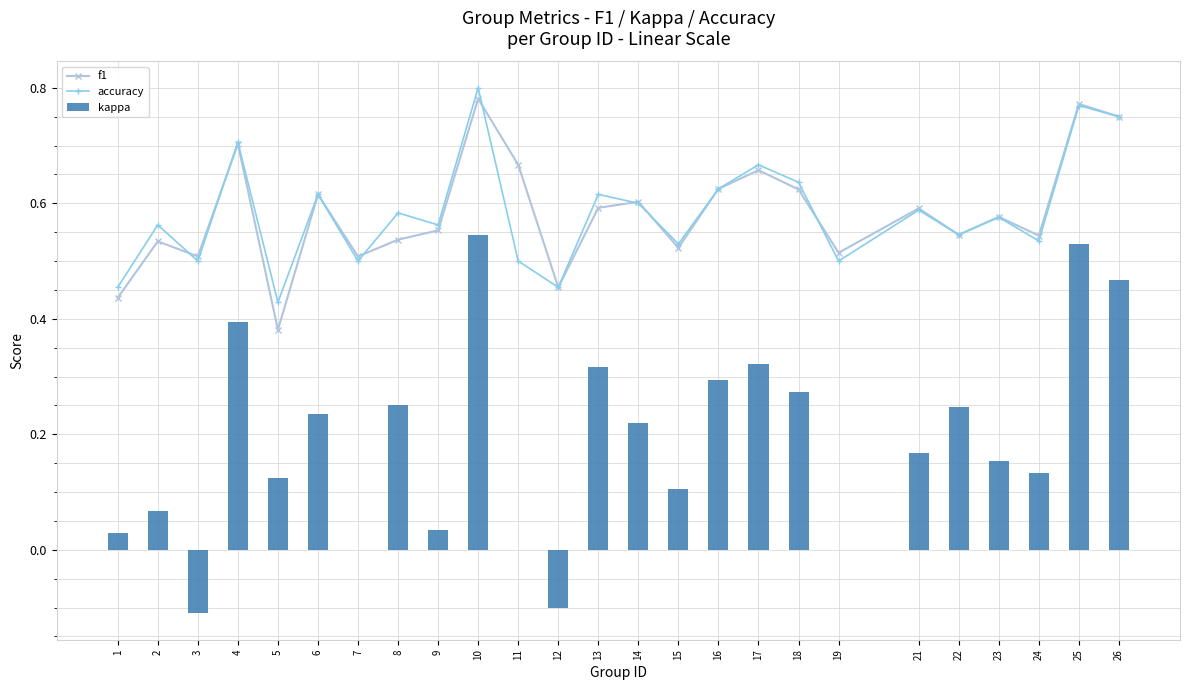

Reading right to left, transcribe all the data shown in this chart.

f1: 26=0.8	25=0.8	24=0.5	23=0.6	22=0.5	21=0.6	19=0.5	18=0.6	17=0.7	16=0.6	15=0.5	14=0.6	13=0.6	12=0.5	11=0.7	10=0.8	9=0.6	8=0.5	7=0.5	6=0.6	5=0.4	4=0.7	3=0.5	2=0.5	1=0.4
accuracy: 26=0.8	25=0.8	24=0.5	23=0.6	22=0.5	21=0.6	19=0.5	18=0.6	17=0.7	16=0.6	15=0.5	14=0.6	13=0.6	12=0.5	11=0.5	10=0.8	9=0.6	8=0.6	7=0.5	6=0.6	5=0.4	4=0.7	3=0.5	2=0.6	1=0.5
kappa: 26=0.5	25=0.5	24=0.1	23=0.2	22=0.2	21=0.2	19=0.0	18=0.3	17=0.3	16=0.3	15=0.1	14=0.2	13=0.3	12=-0.1	11=0.0	10=0.5	9=0.0	8=0.2	7=0.0	6=0.2	5=0.1	4=0.4	3=-0.1	2=0.1	1=0.0